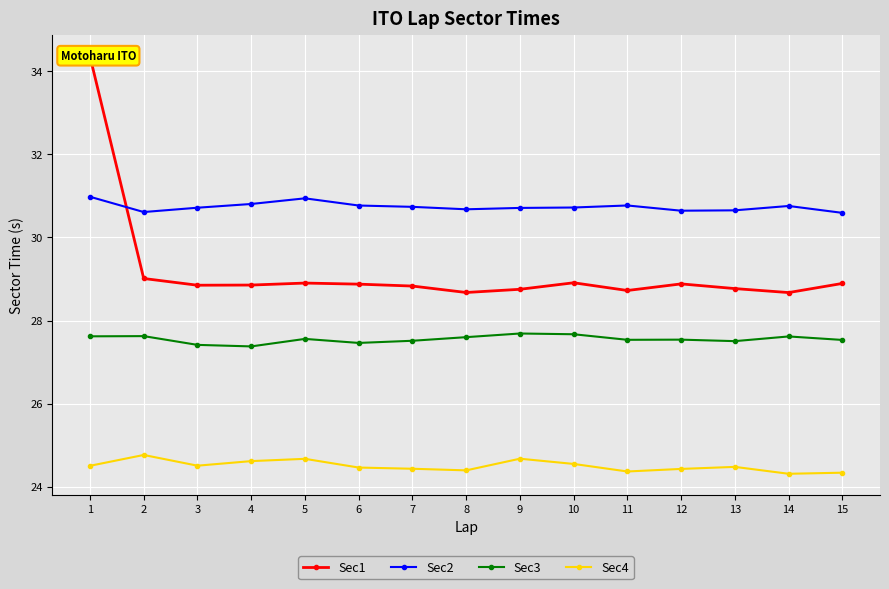

Reading left to right, what are all the values shown in this chart?

Sec1: 1=34.4	2=29.0	3=28.9	4=28.9	5=28.9	6=28.9	7=28.8	8=28.7	9=28.8	10=28.9	11=28.7	12=28.9	13=28.8	14=28.7	15=28.9
Sec2: 1=31.0	2=30.6	3=30.7	4=30.8	5=30.9	6=30.8	7=30.7	8=30.7	9=30.7	10=30.7	11=30.8	12=30.6	13=30.7	14=30.8	15=30.6
Sec3: 1=27.6	2=27.6	3=27.4	4=27.4	5=27.6	6=27.5	7=27.5	8=27.6	9=27.7	10=27.7	11=27.5	12=27.5	13=27.5	14=27.6	15=27.5
Sec4: 1=24.5	2=24.8	3=24.5	4=24.6	5=24.7	6=24.5	7=24.4	8=24.4	9=24.7	10=24.5	11=24.4	12=24.4	13=24.5	14=24.3	15=24.3